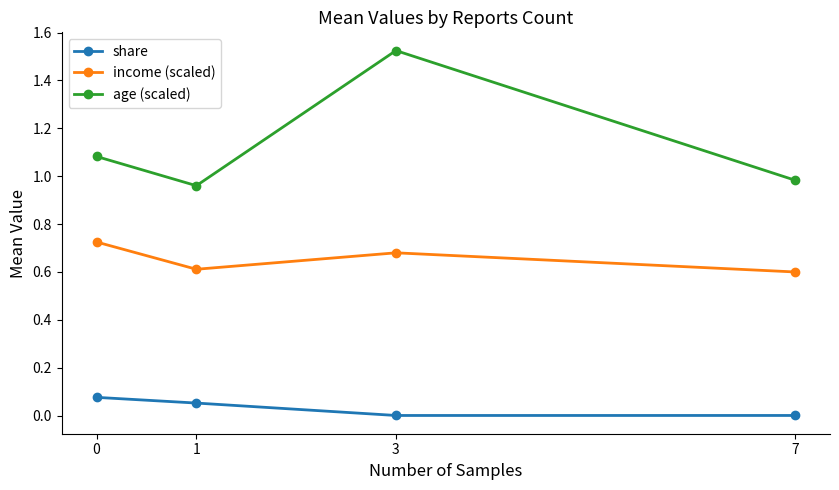

True or false: age (scaled) has more than 2 points higher than both neighbors.

False